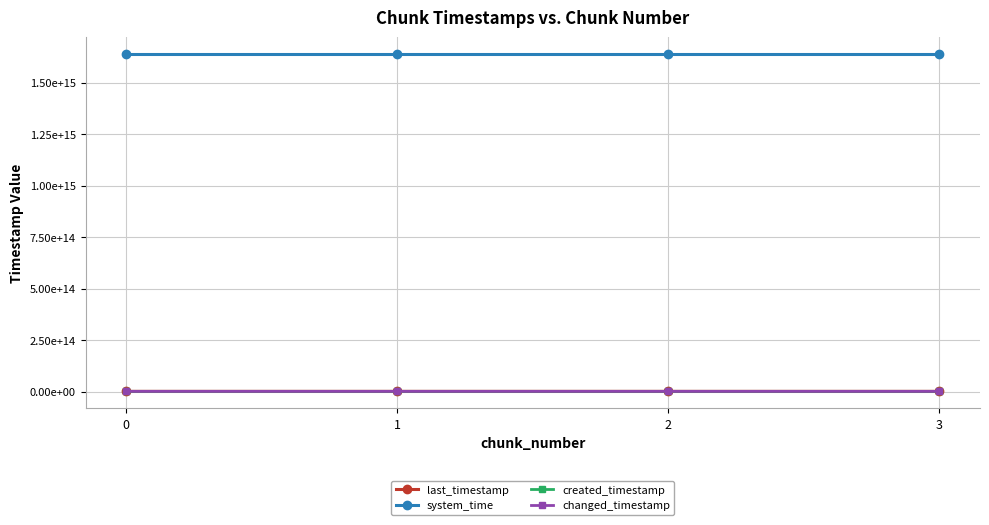

Is this an area chart (filled region under the line)?

No